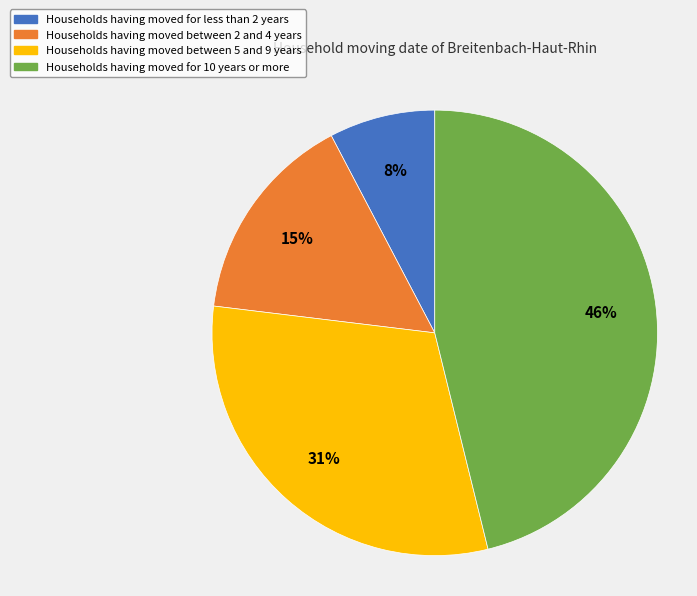

Is there any slice that represents more than half of the pie?

No